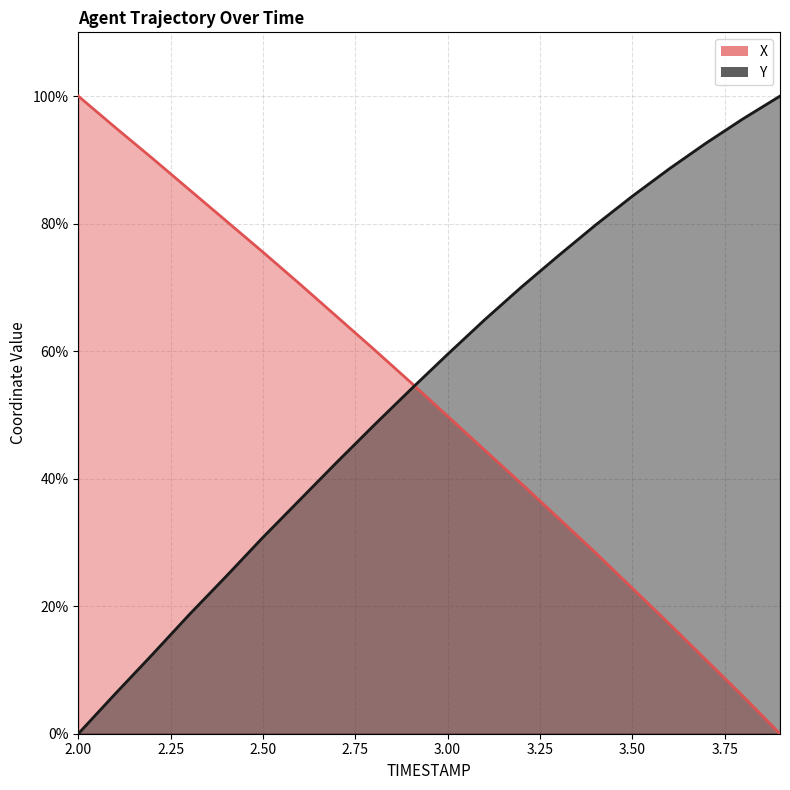

Reading left to right, list all the values displayed in this chart.

X: 100.0	95.1	90.3	85.4	80.4	75.5	70.5	65.4	60.3	55.1	49.8	44.5	39.2	33.8	28.4	22.8	17.2	11.6	5.9	0.0
Y: 0.0	6.3	12.4	18.7	24.7	30.8	36.7	42.6	48.3	54.0	59.5	64.9	70.1	75.0	79.8	84.3	88.6	92.6	96.4	100.0